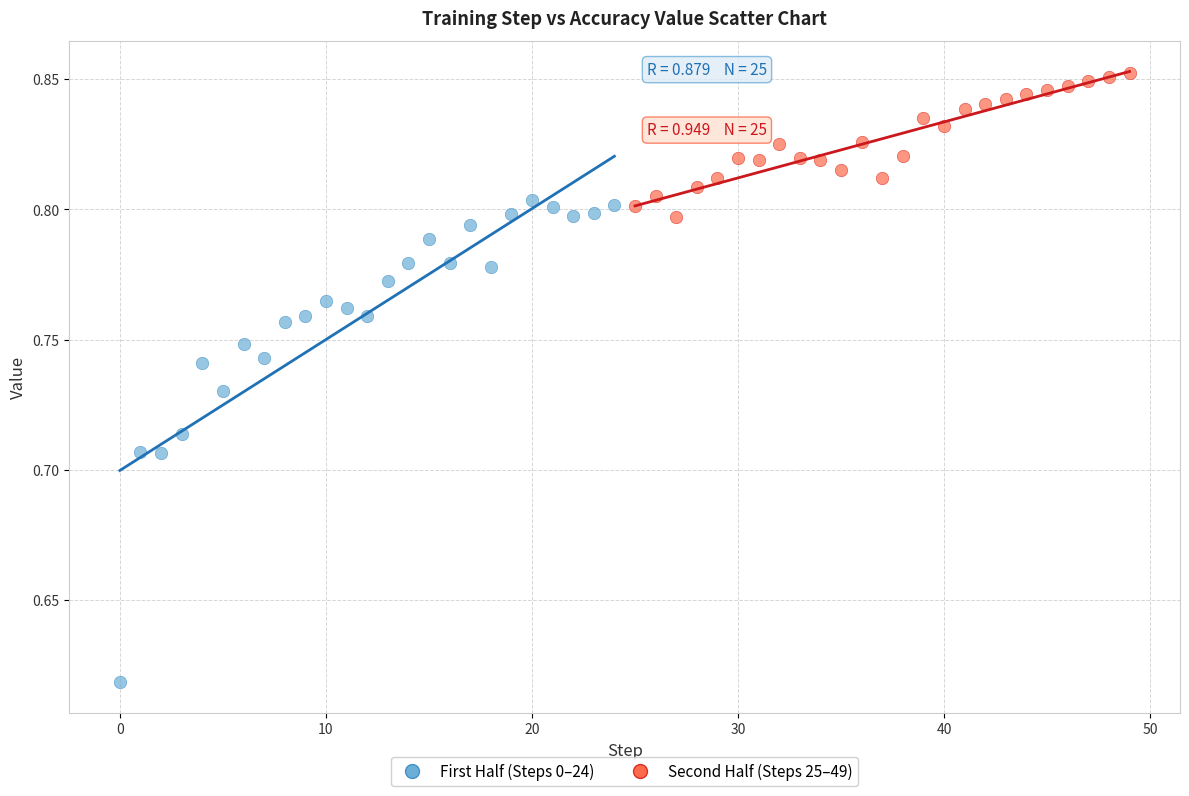

Which series contains the lowest Y value?

First Half (Steps 0–24)